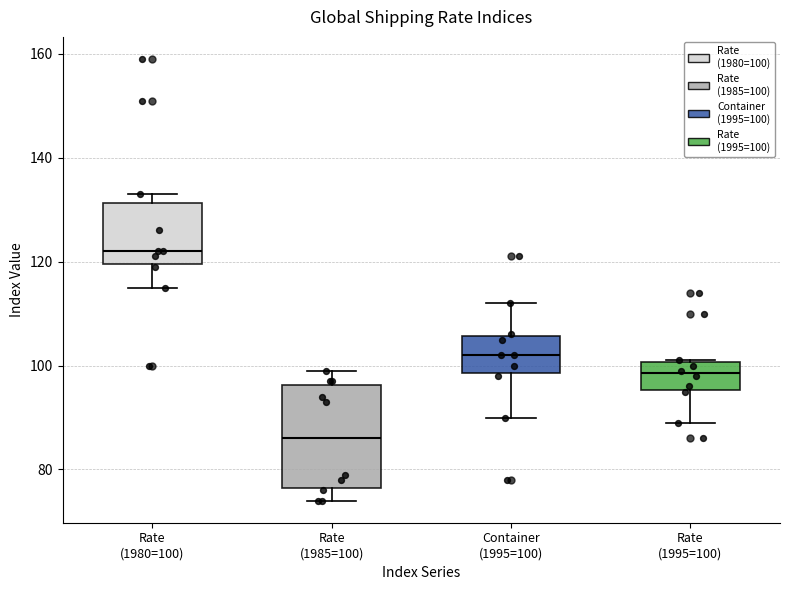

Which box's median line is the lowest?

Rate (1985=100)